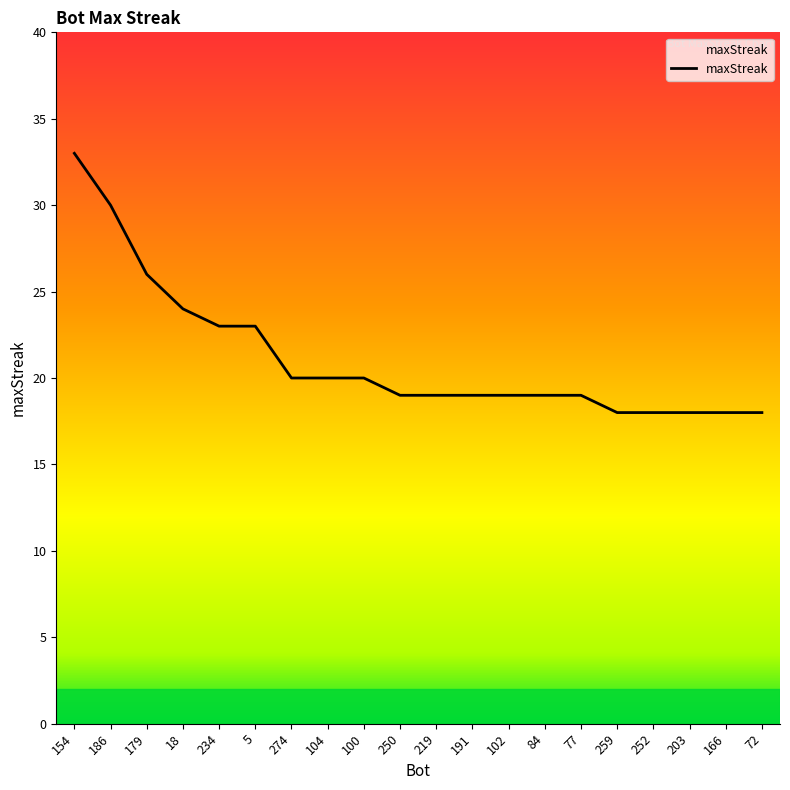

What is the minimum value shown in the chart?

18